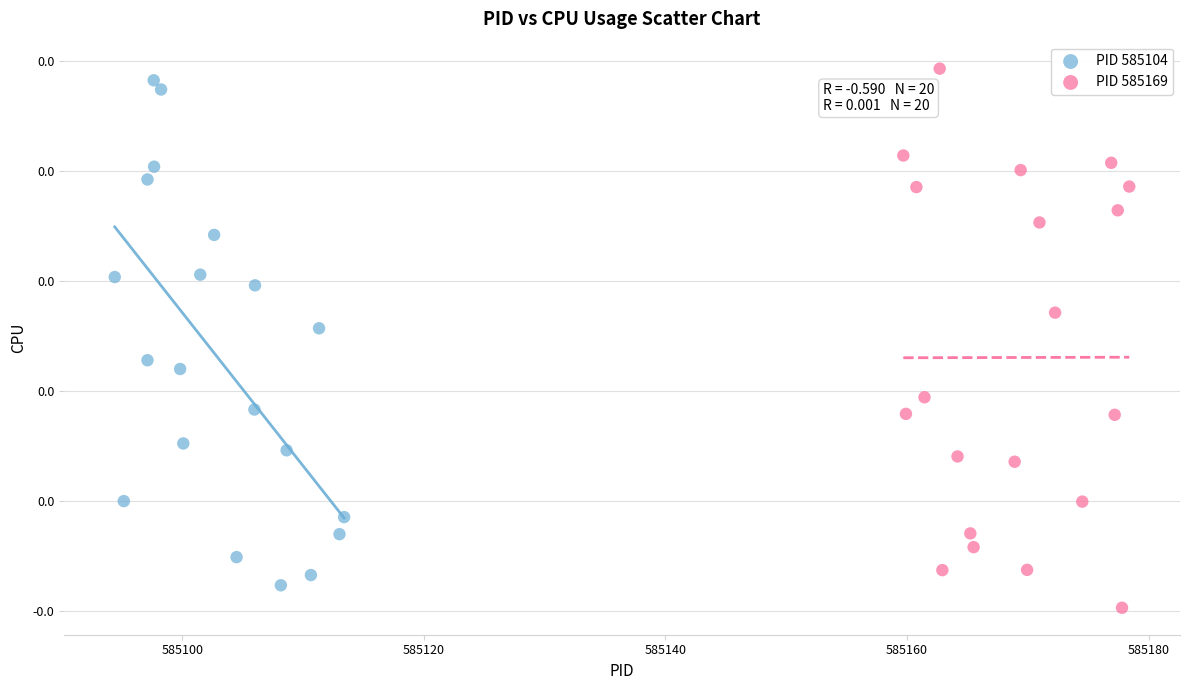

What are all the series names shown in the legend?

PID 585104, PID 585169